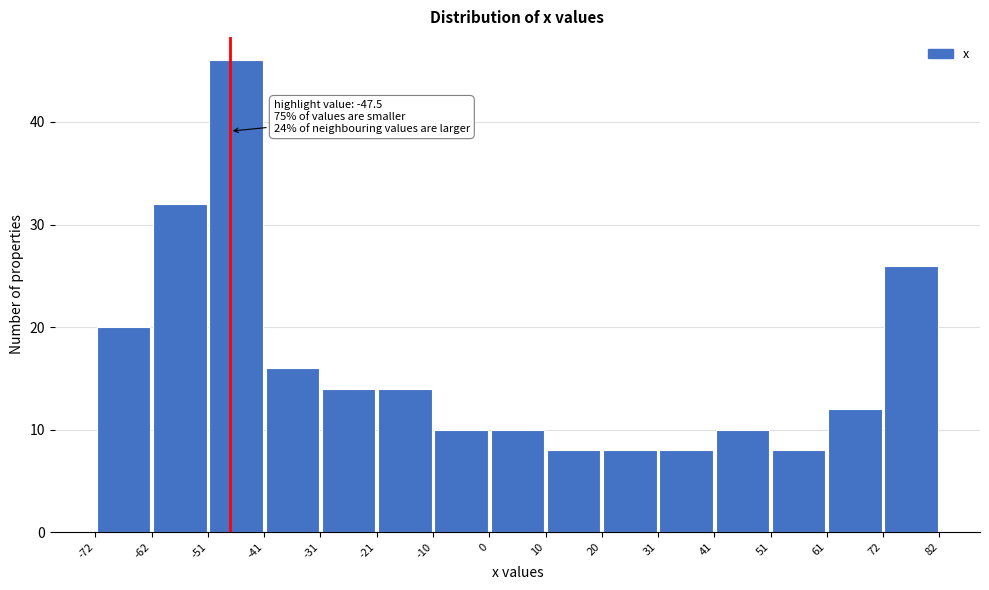

Over which range of the x-axis is the bar tallest?

-51 to -41